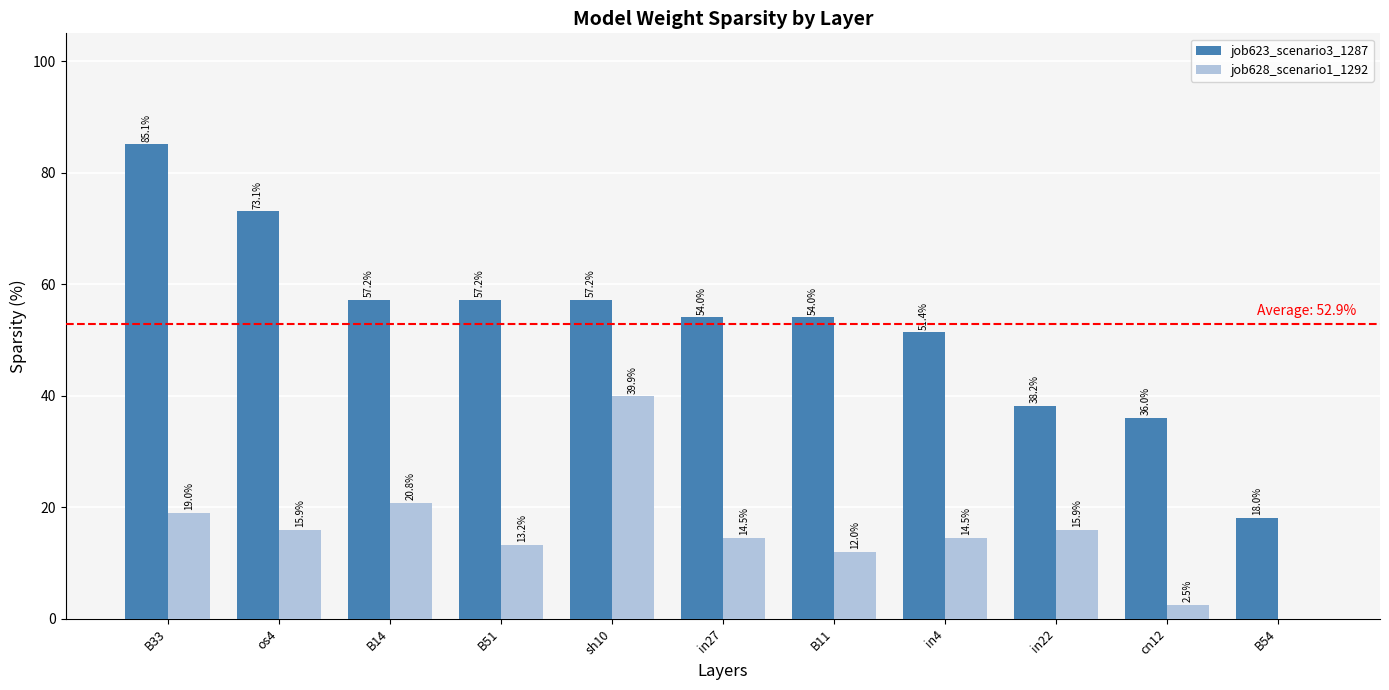

Is it true that job628_scenario1_1292 equals 14.5 at in4?

True